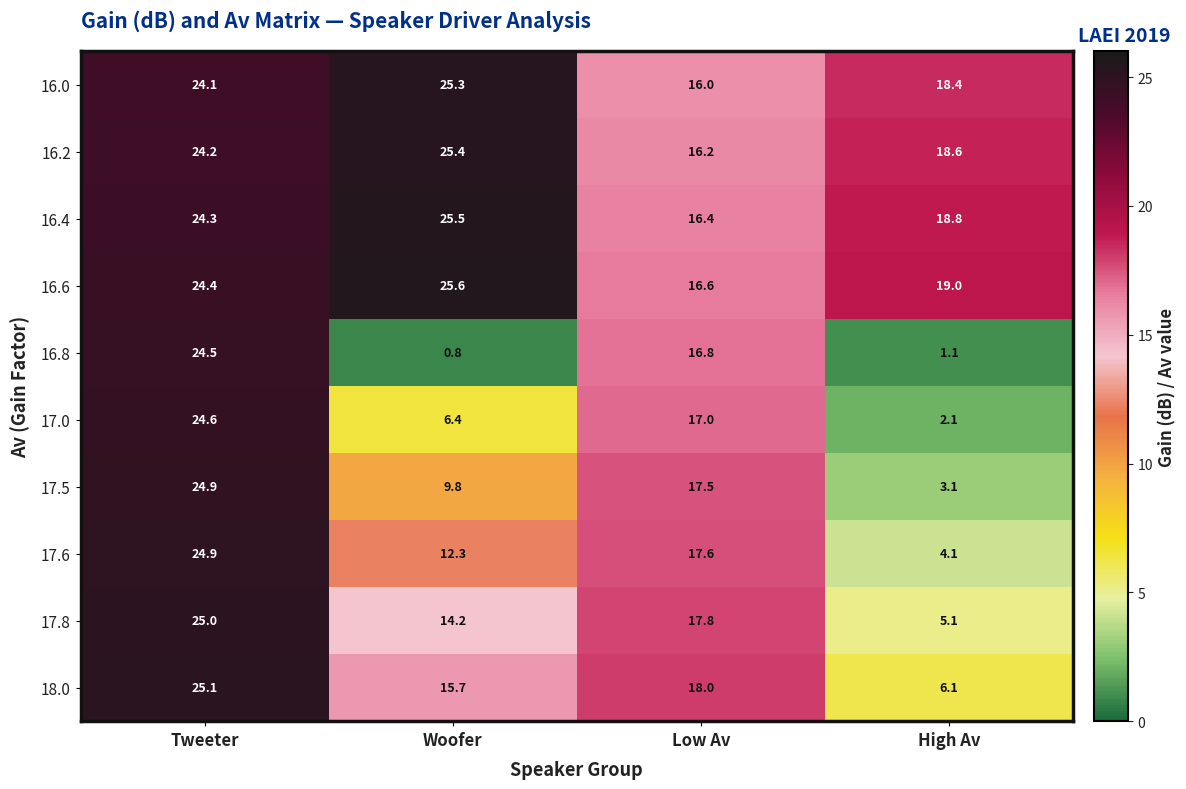

What is the sum of the 17.5 values at Low Av and Woofer?

27.3